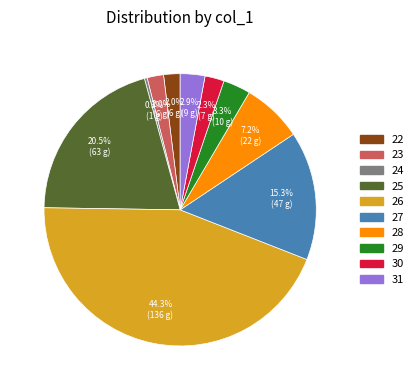

What is the ratio of the value at 22 to the value at 23?

1.0